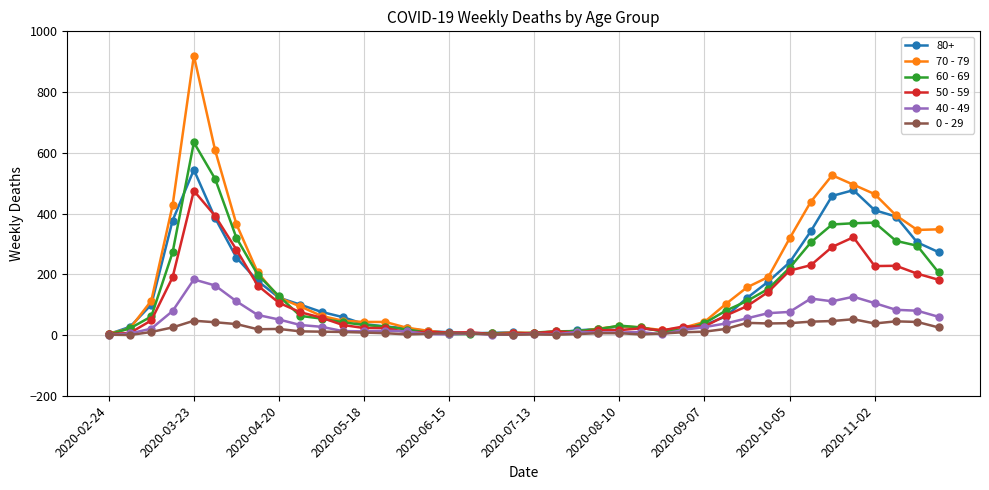

What is the maximum value shown in the chart?

920